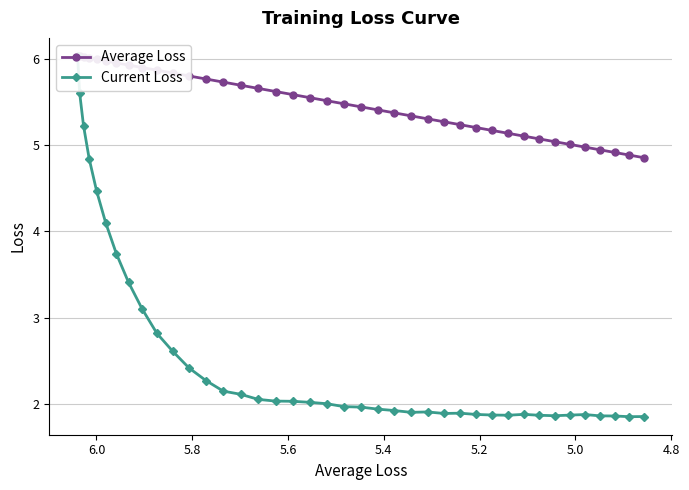

What is the average value of the Current Loss series?

2.6